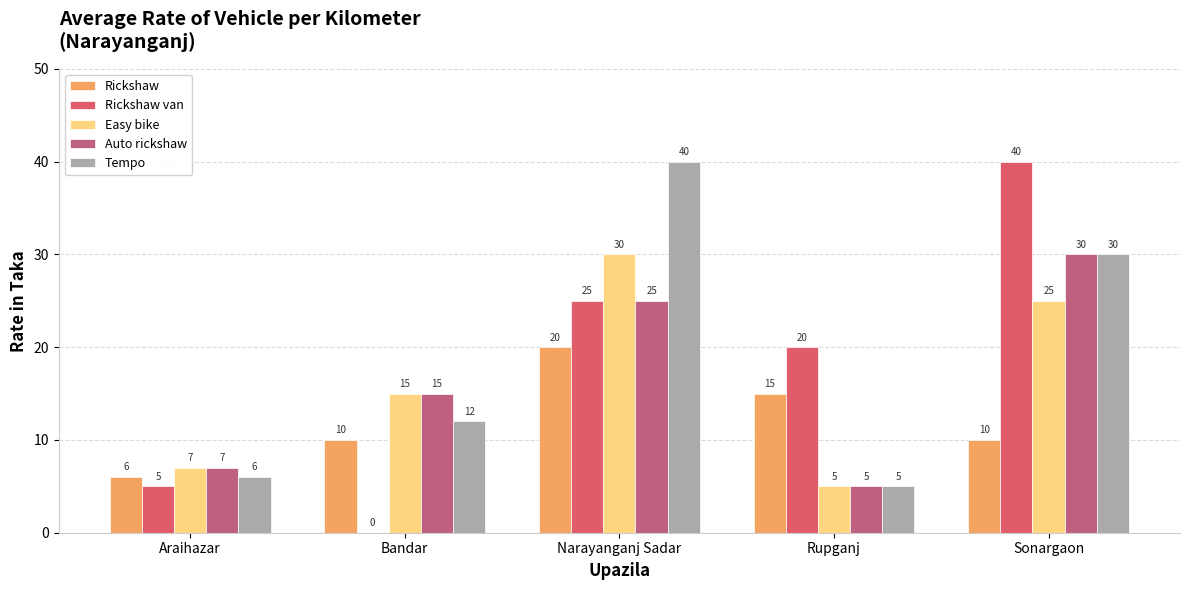

List the labels in order of Rickshaw van value, largest first.

Sonargaon, Narayanganj Sadar, Rupganj, Araihazar, Bandar